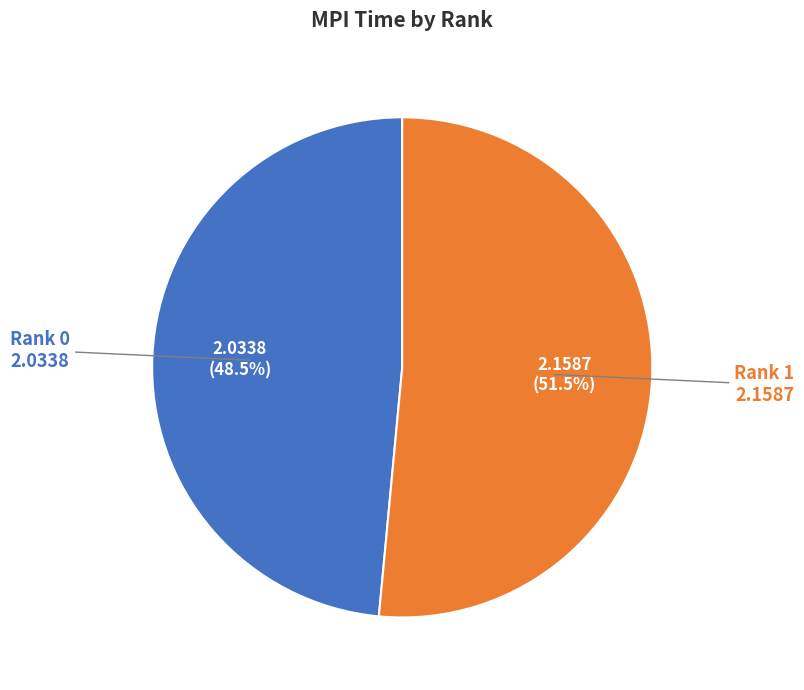

Is there any slice that represents more than half of the pie?

Yes